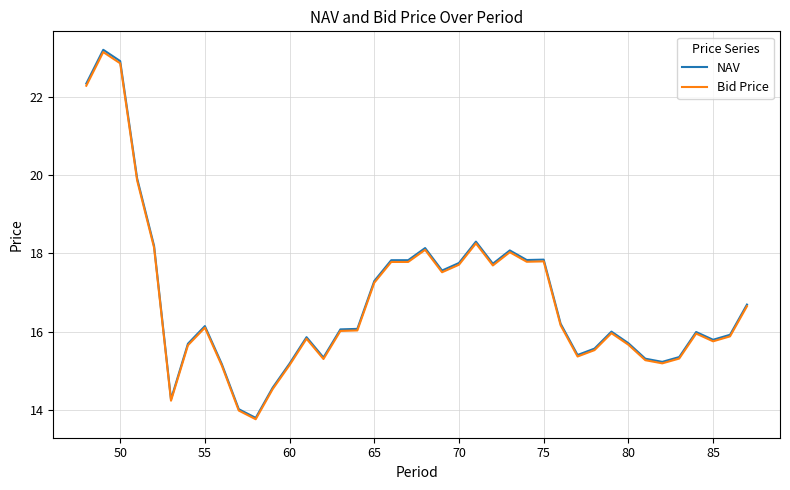

What is the minimum value for NAV?

13.8